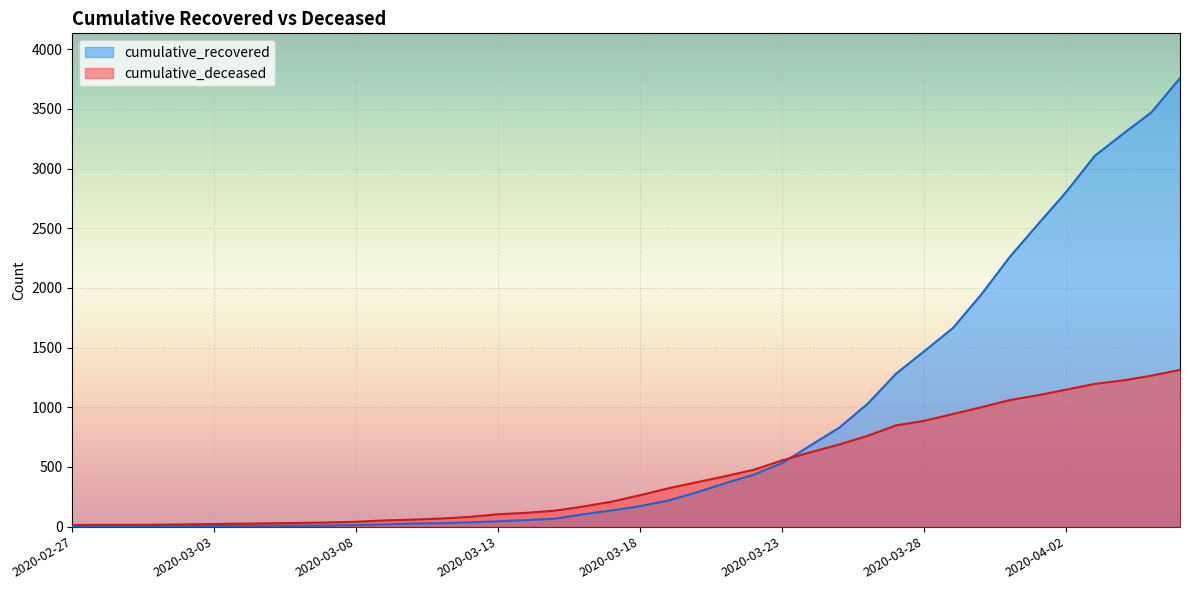

What are all the series names shown in the legend?

cumulative_recovered, cumulative_deceased